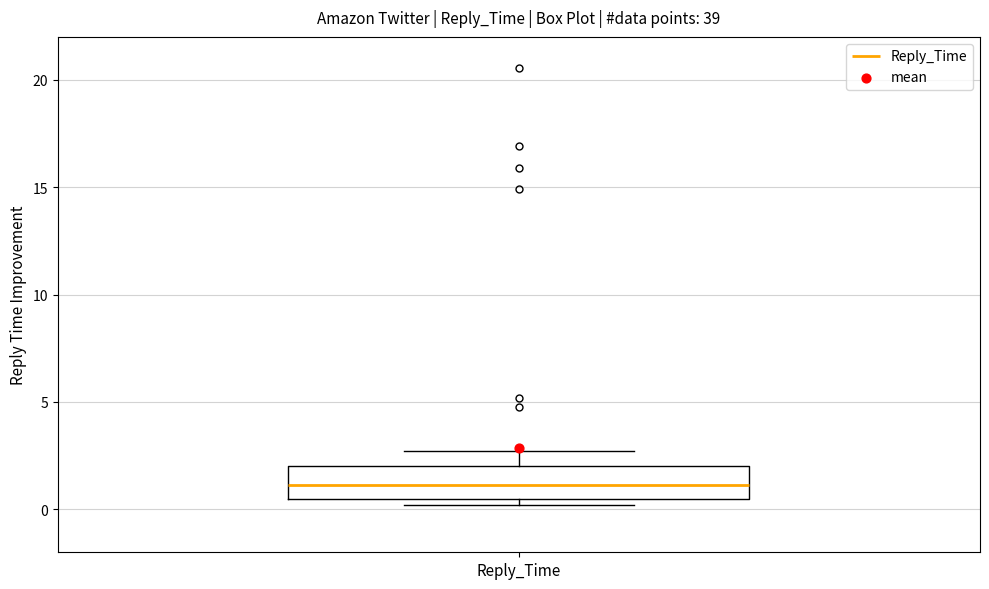

Read this box plot against the y-axis: the position of the median line, the range covered by the box, and the ends of both whiskers. The values are not printed on the chart, so give them approximately, as read against the axis.

median 1.0, box 0.5 to 2.0, whiskers 0.0 to 2.5